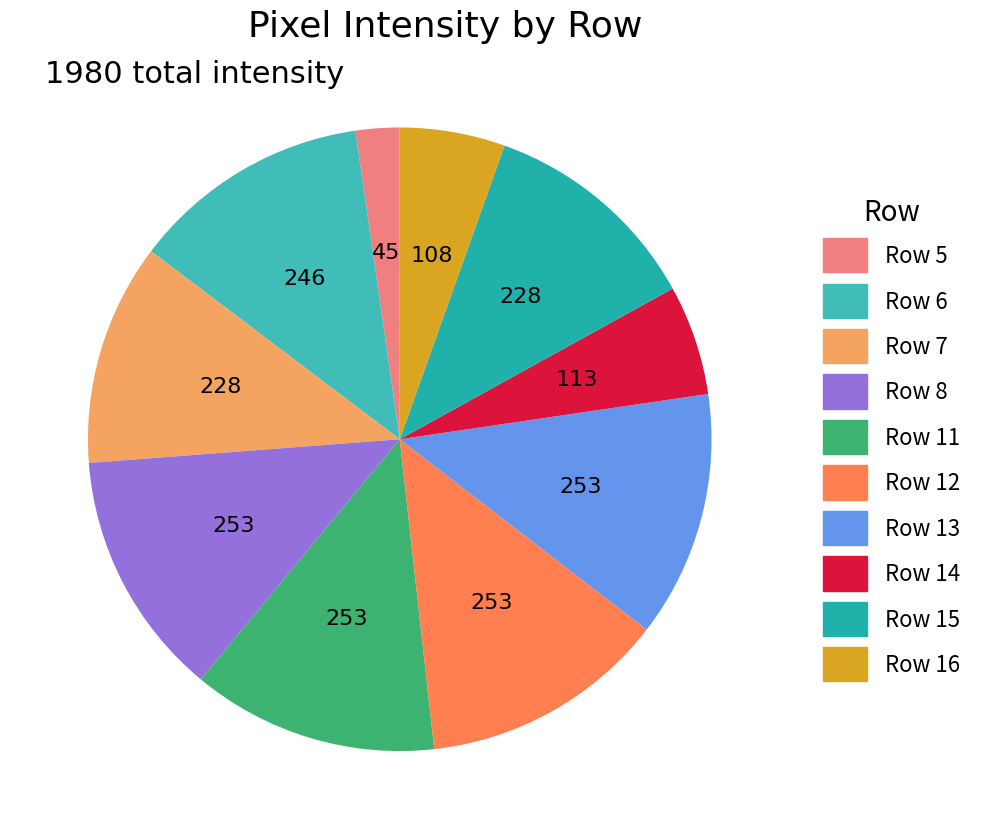

Count the number of slices in the pie.

10